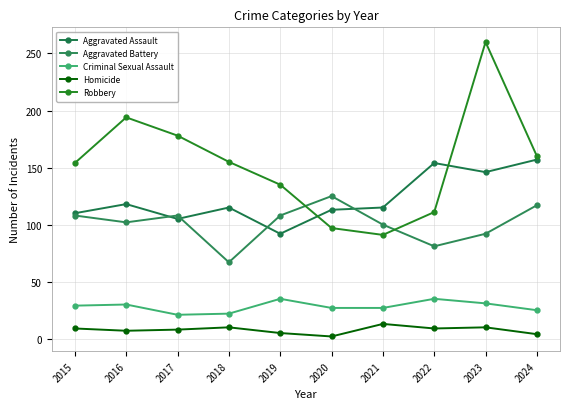

What is the value of the Robbery point at the 10th from the left?

160